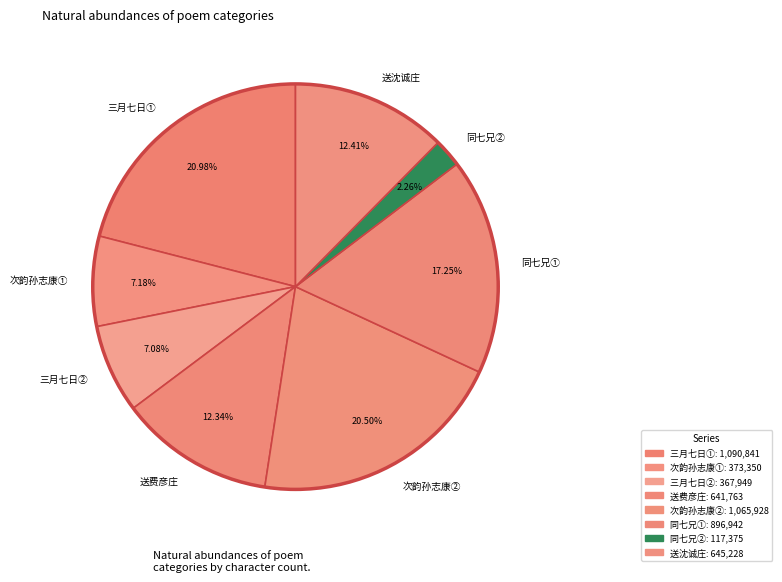

Does any single category account for the majority?

No